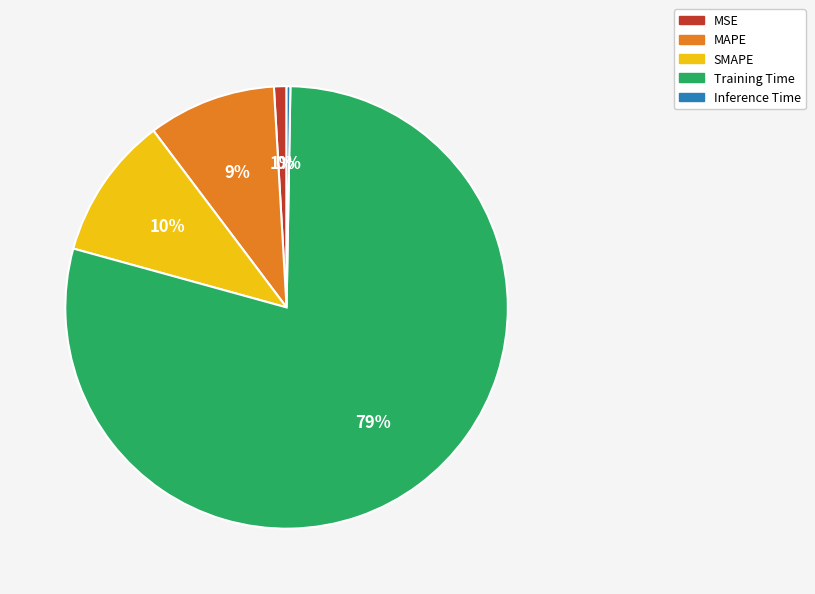

To the nearest percent, what portion does MAPE represent?

9%